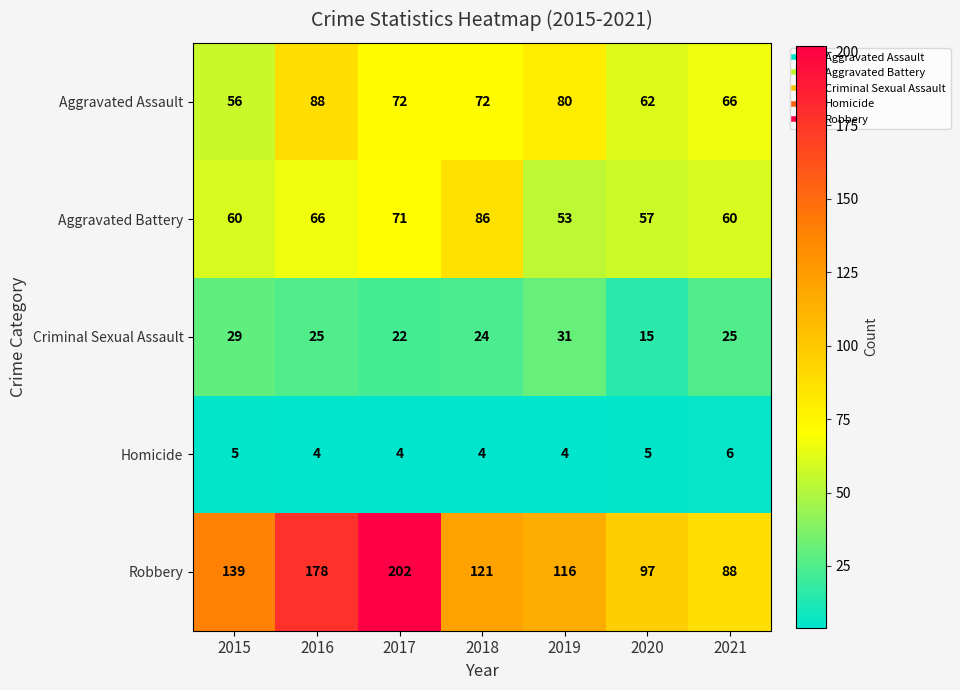

Rank the series by their maximum value, from lowest to highest.

Homicide, Criminal Sexual Assault, Aggravated Battery, Aggravated Assault, Robbery